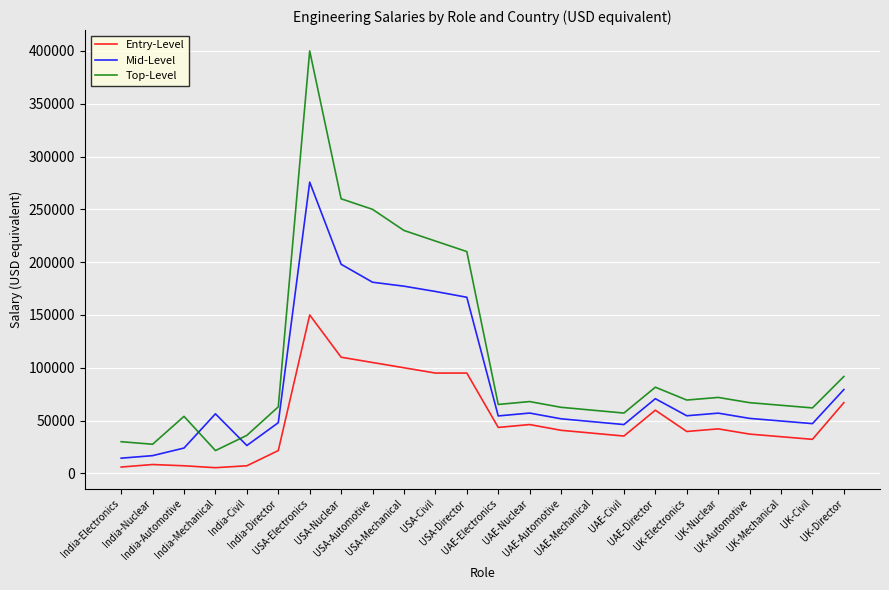

How many times do Mid-Level and Top-Level cross each other?

2